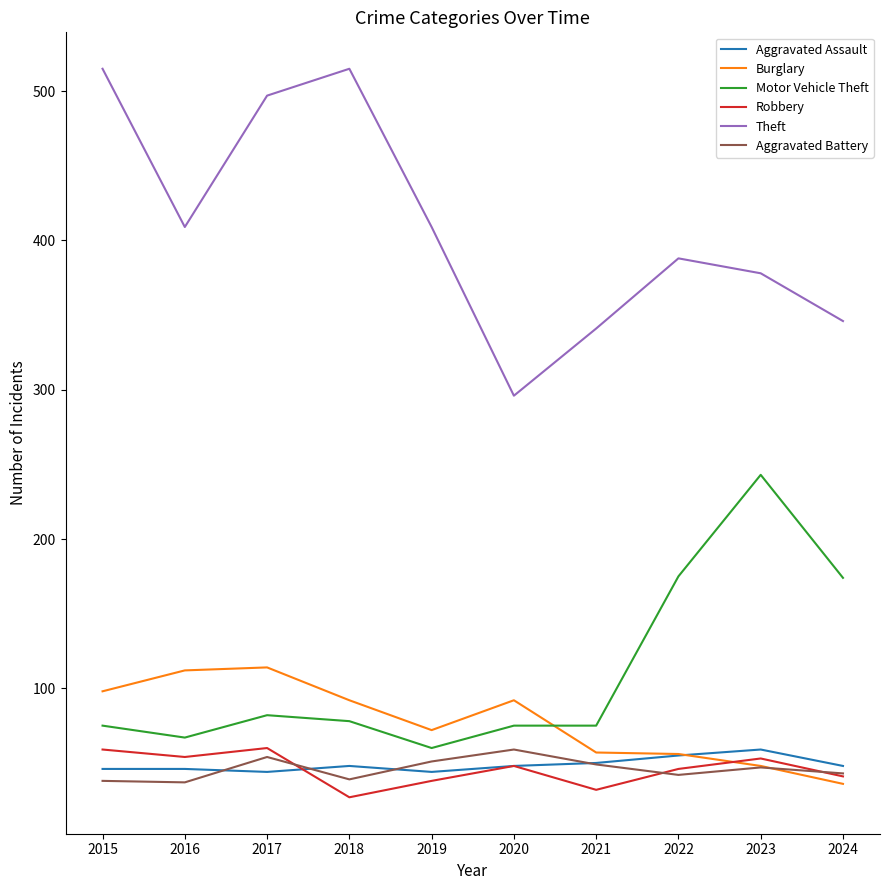

True or false: Burglary and Theft intersect in this chart.

False